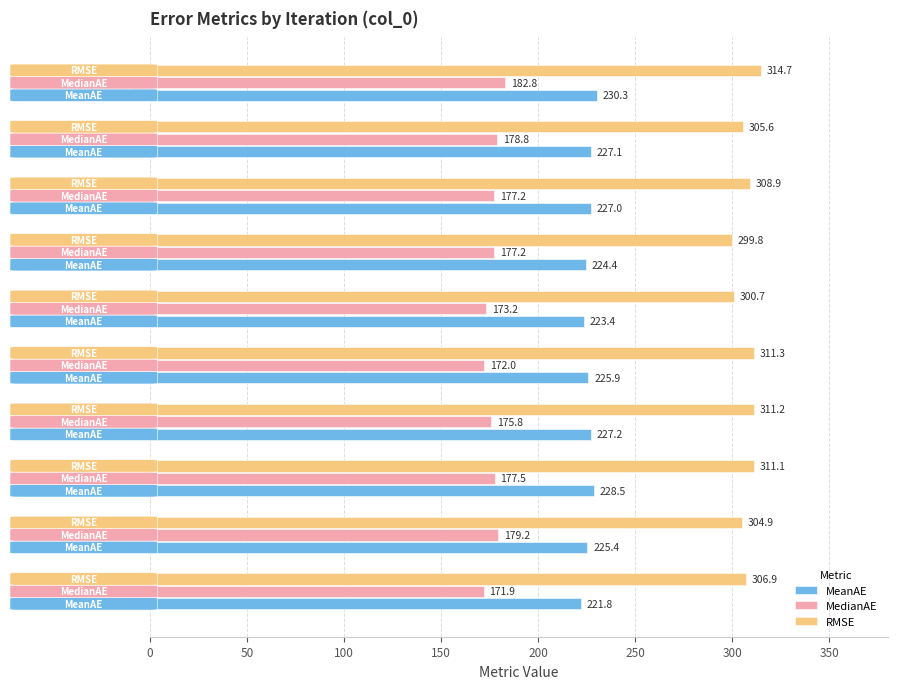

Which series has the widest spread of values?

RMSE